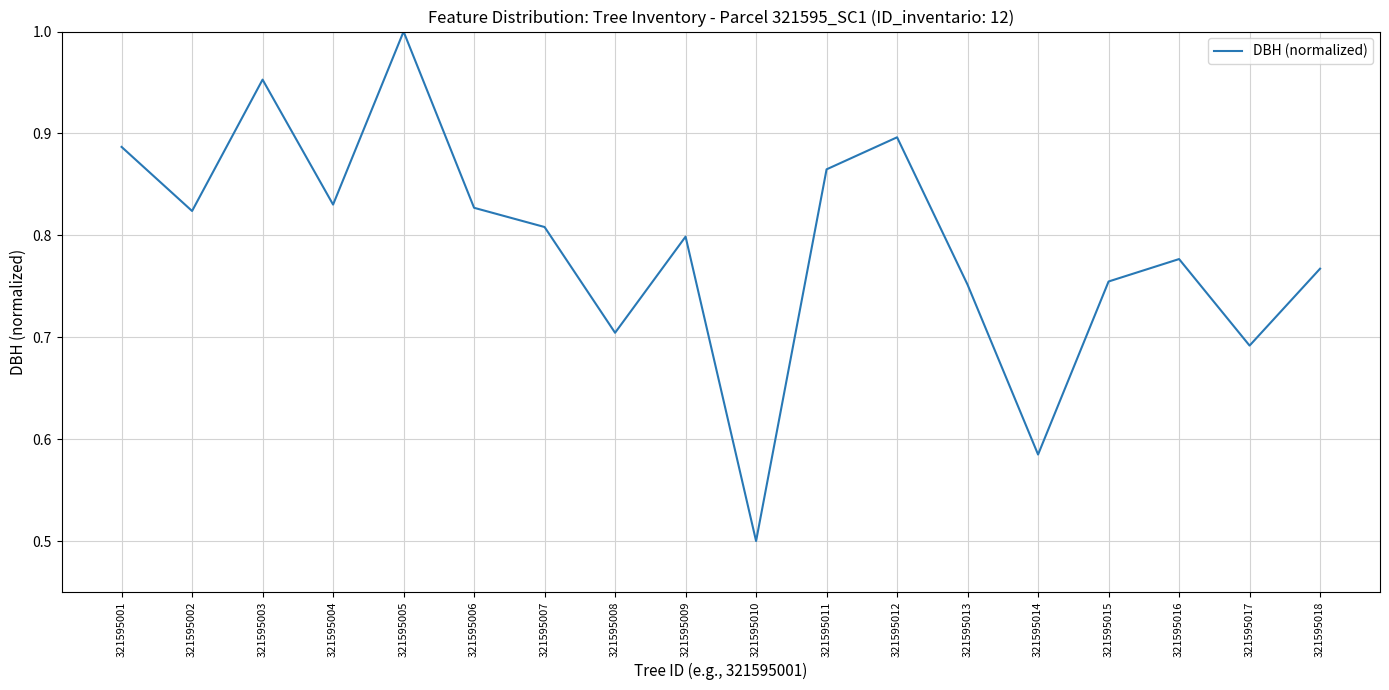

At which label is the value closest to 0?

321595010